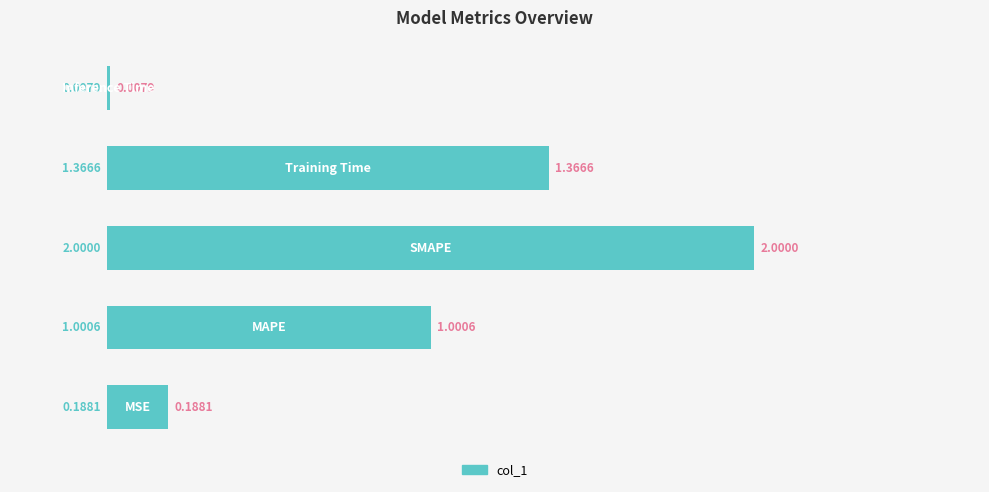

What is the sum of all values?

4.6